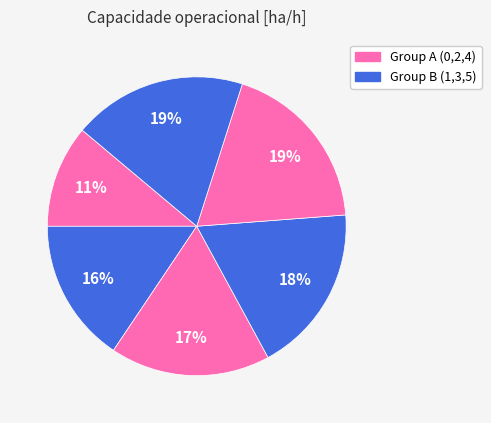

Is there a majority slice in this chart?

No